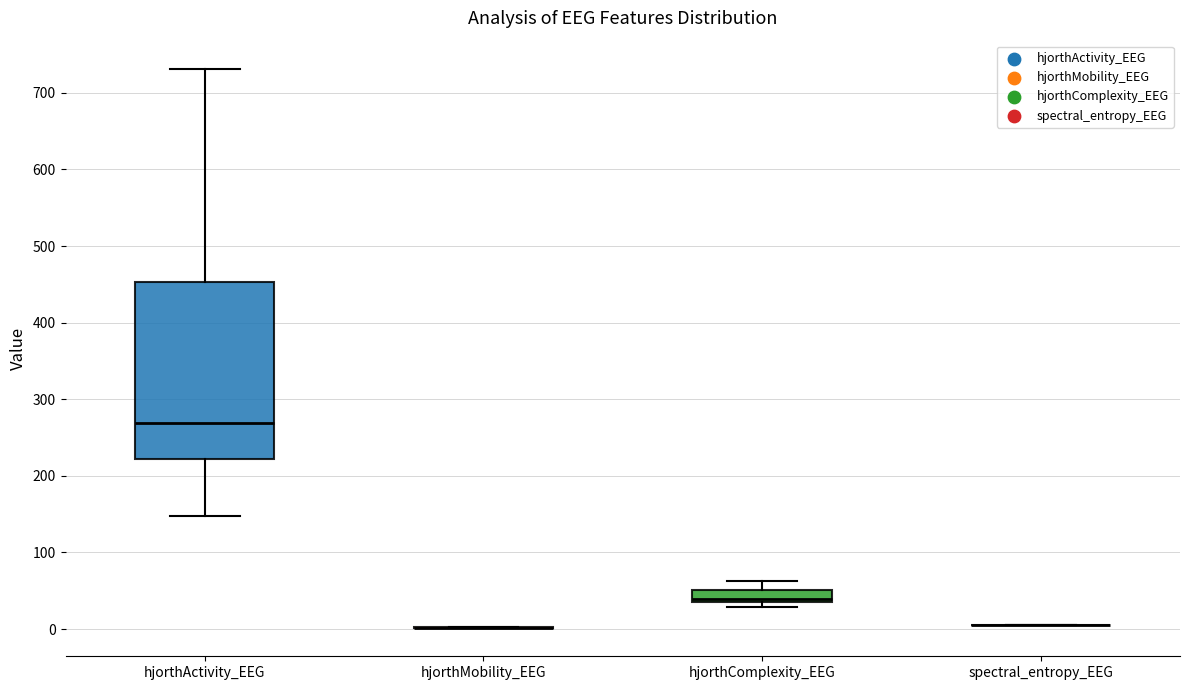

Which box is the tallest, from its lower edge to its upper edge?

hjorthActivity_EEG